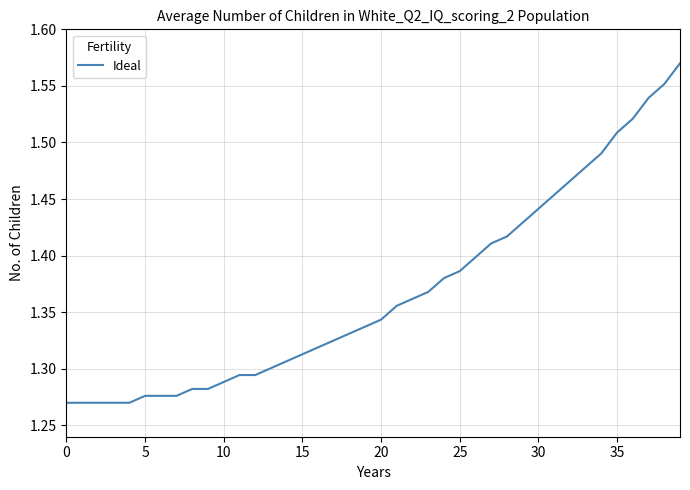

Does the chart display data point markers on the line(s)?

No